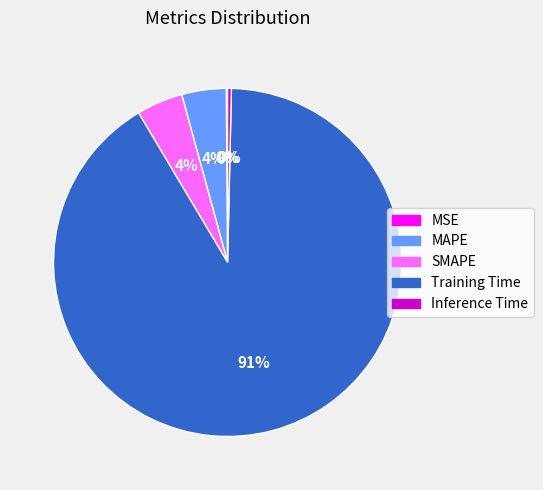

Between Inference Time and Training Time, which is larger?

Training Time